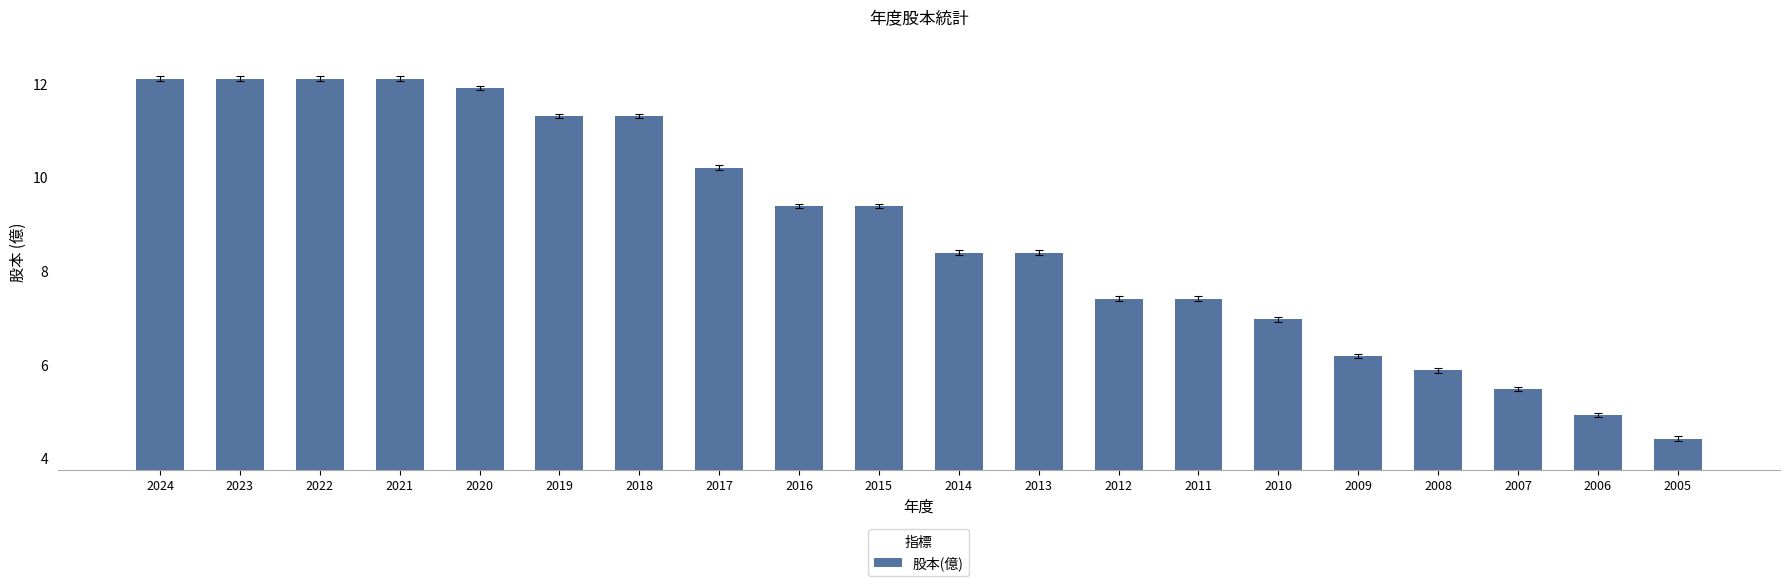

Is it true that the value at 2008 is 9.7?

False